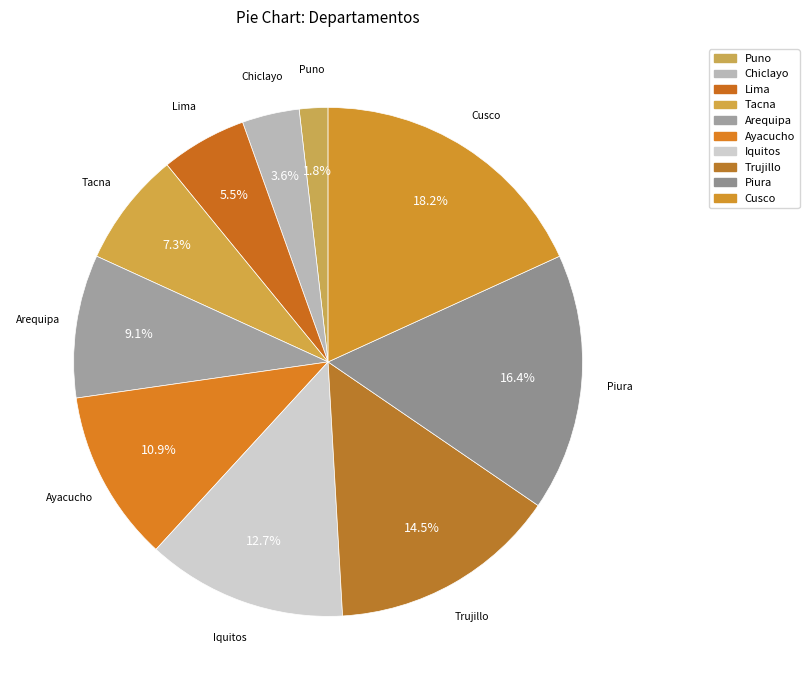

Count the number of slices in the pie.

10